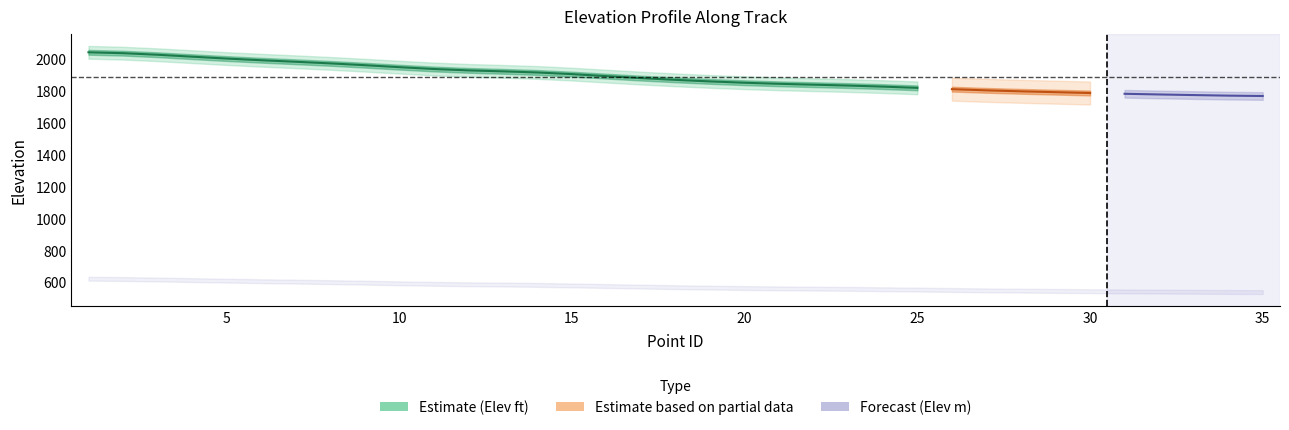

What is the smallest value displayed?

537.5